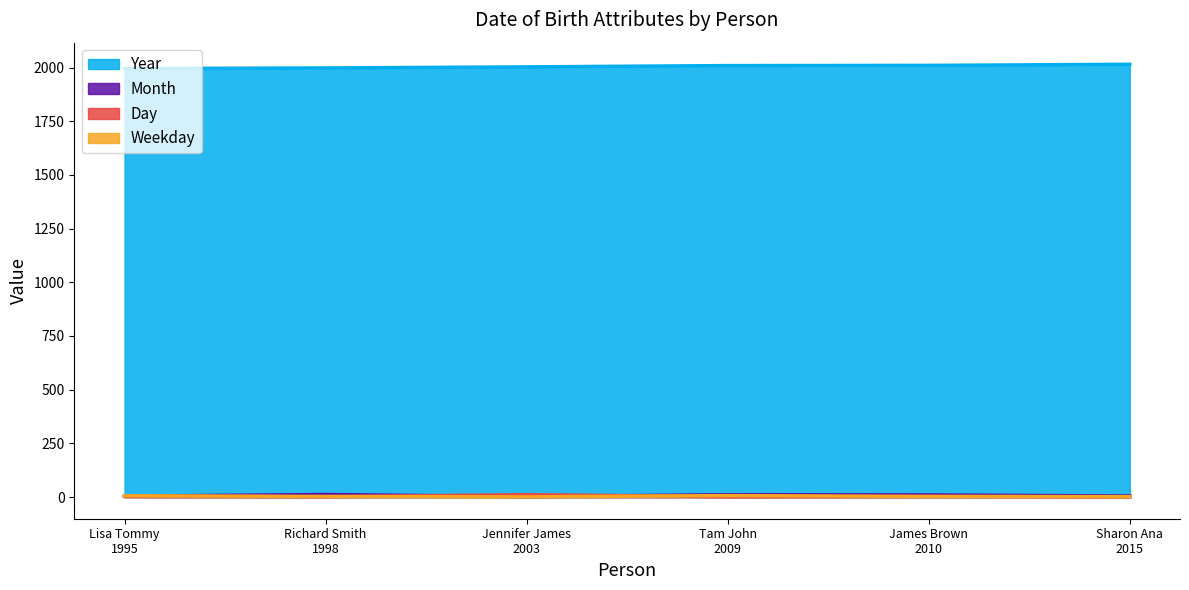

True or false: Year and Month cross at least once.

False